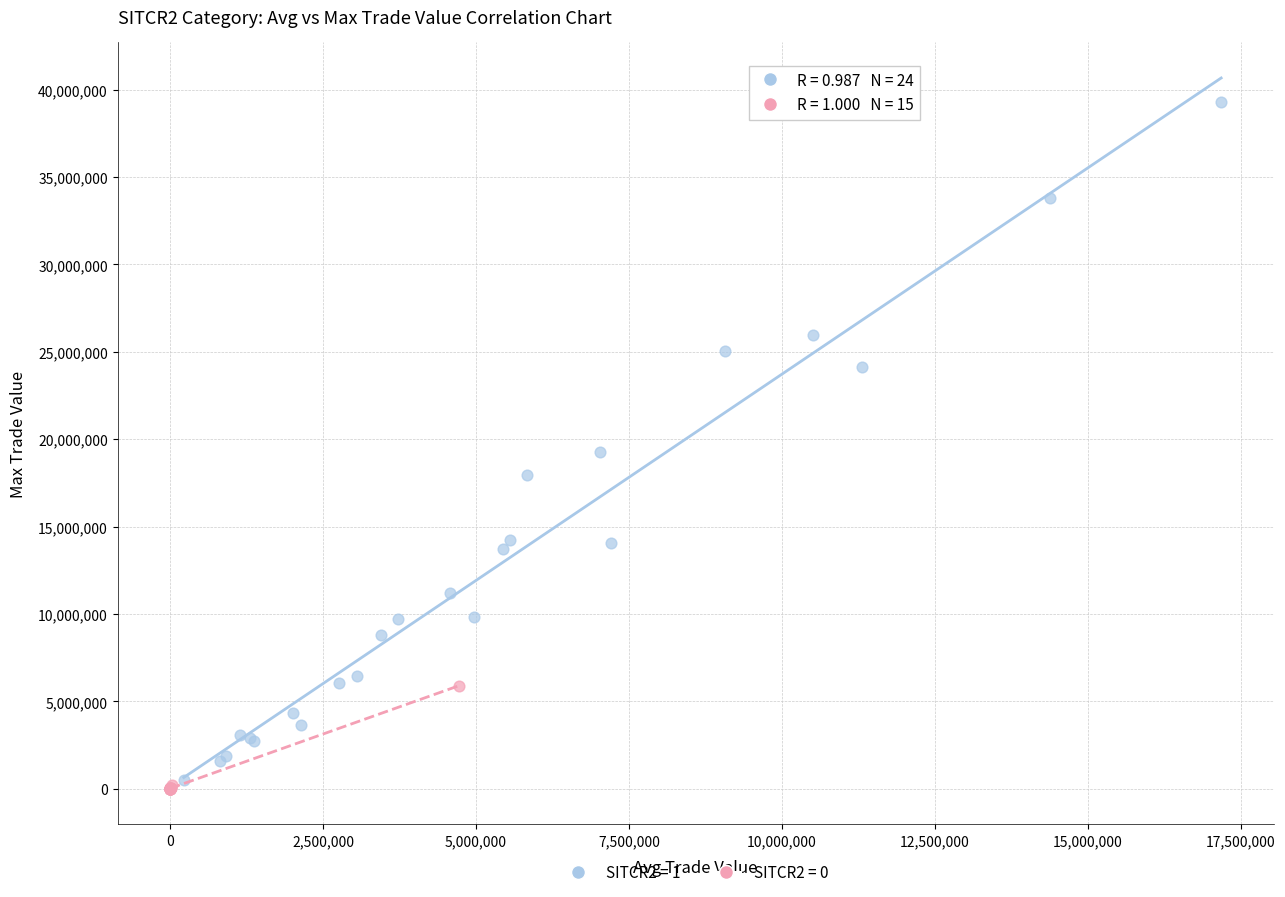

Which series reaches the maximum Y coordinate?

SITCR2 = 1